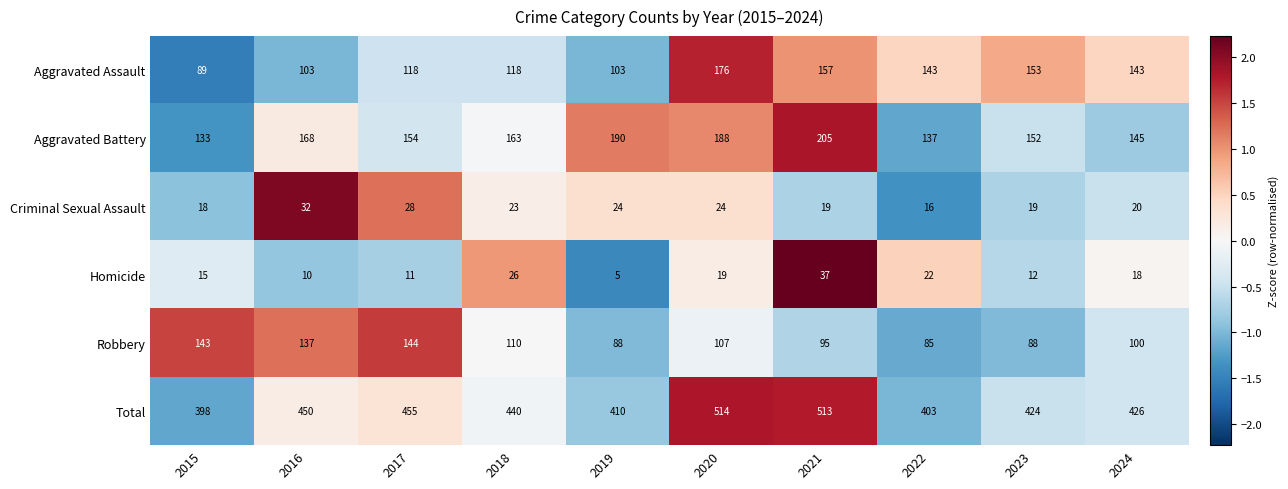

What is the greatest value displayed?

514